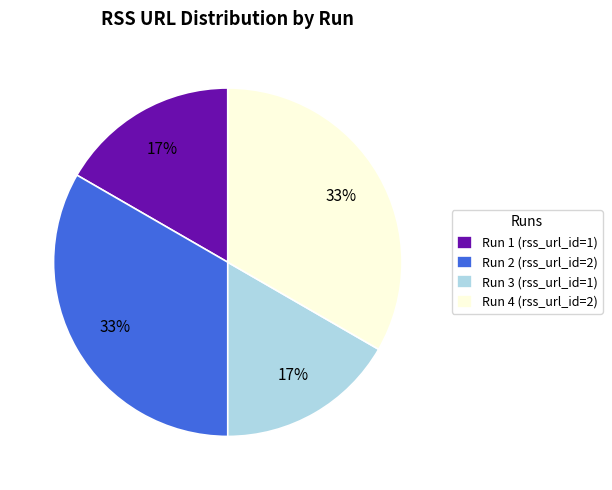

Does Run 2 represent more than half of the total?

No